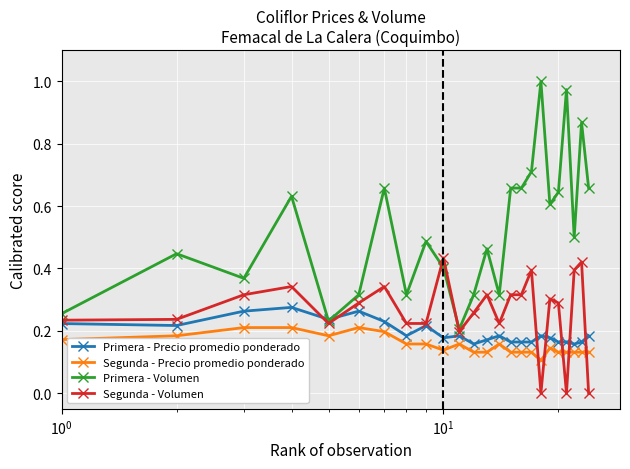

How many times do Primera - Precio promedio ponderado and Primera - Volumen cross each other?

2